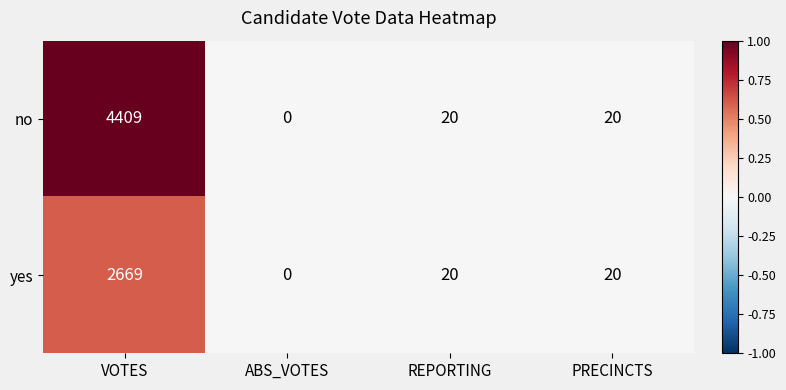

Reading left to right, extract all data points from this chart.

no: 4409	0	20	20
yes: 2669	0	20	20